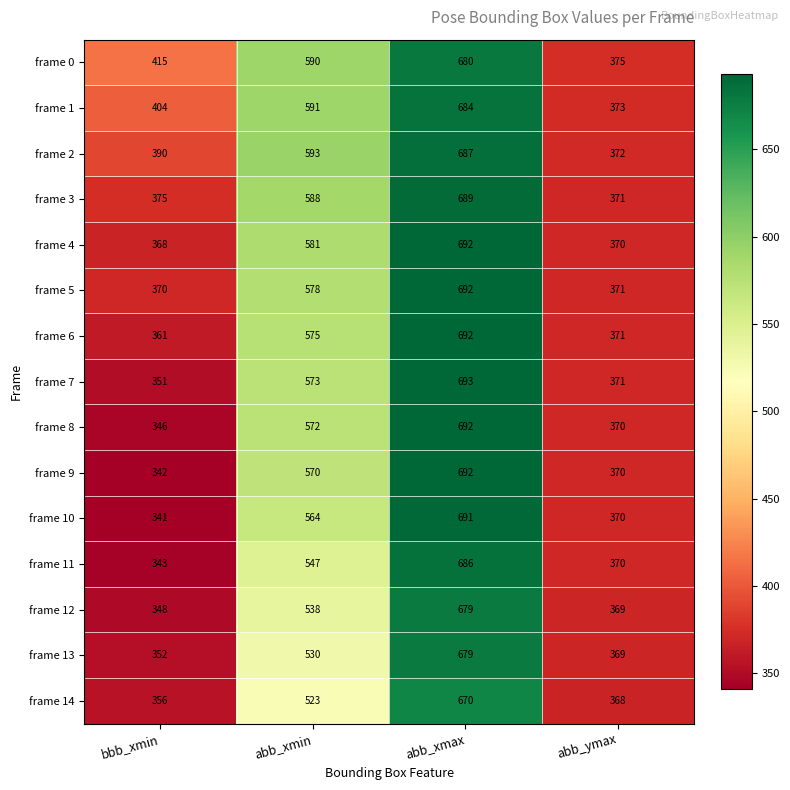

Rank the categories by frame 11 value from lowest to highest.

bbb_xmin, abb_ymax, abb_xmin, abb_xmax